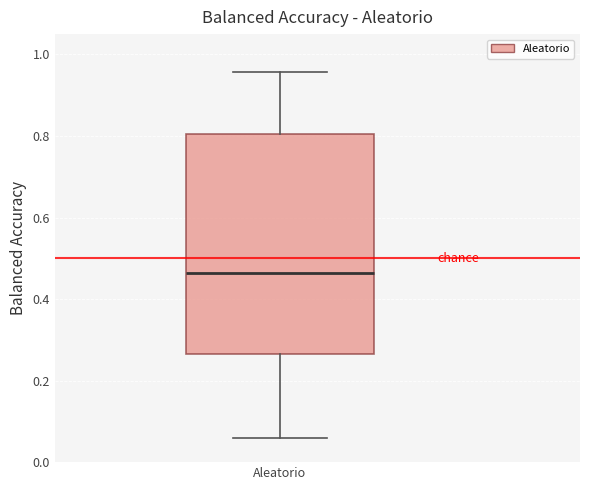

Transcribe this box plot: give where the median line is, the range the box spans, and where the two whiskers end, as read against the y-axis. The values are not printed on the chart, so give them approximately, as read against the axis.

median 0.46, box 0.26 to 0.80, whiskers 0.06 to 0.96